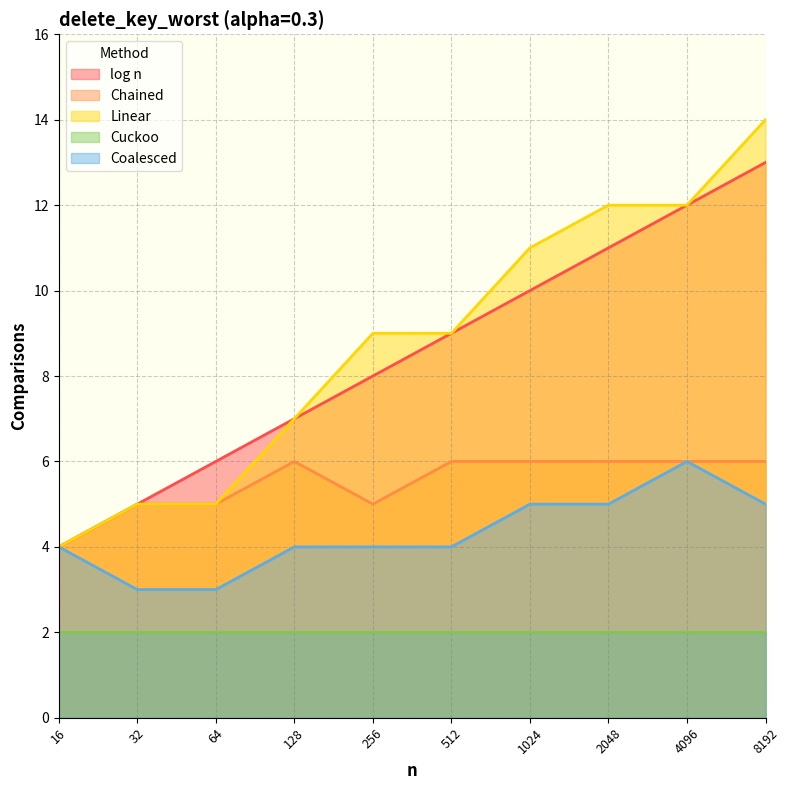

True or false: Chained and Cuckoo cross at least once.

False